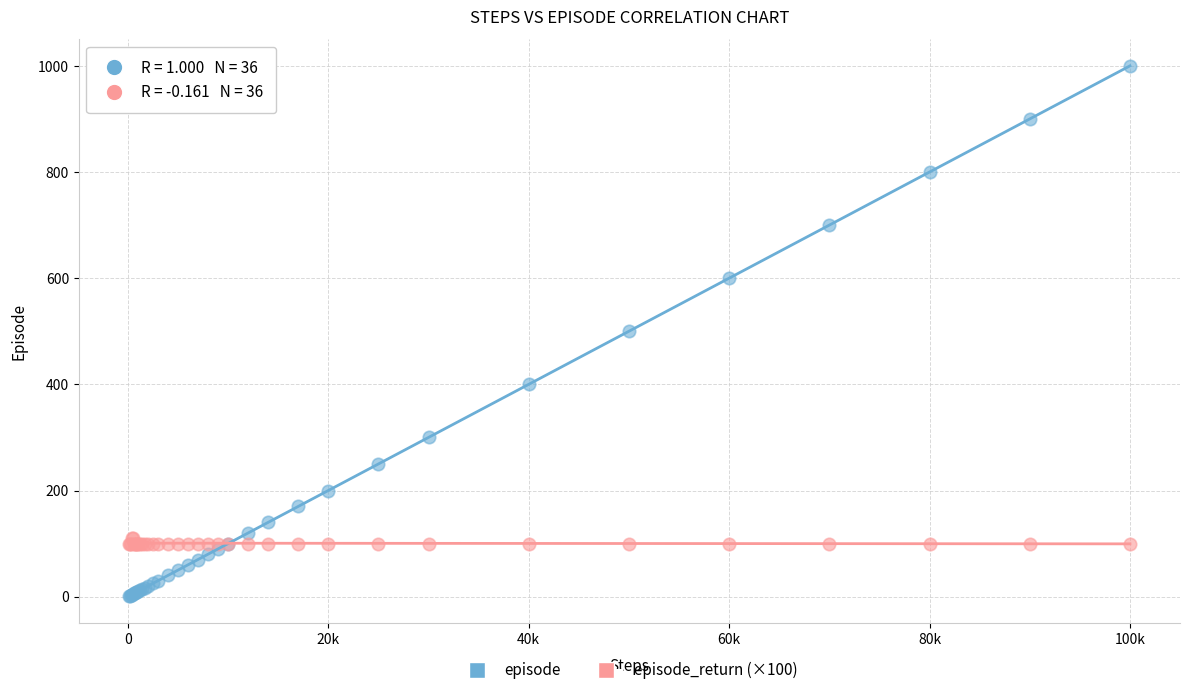

Which series has the widest spread of Y values?

episode